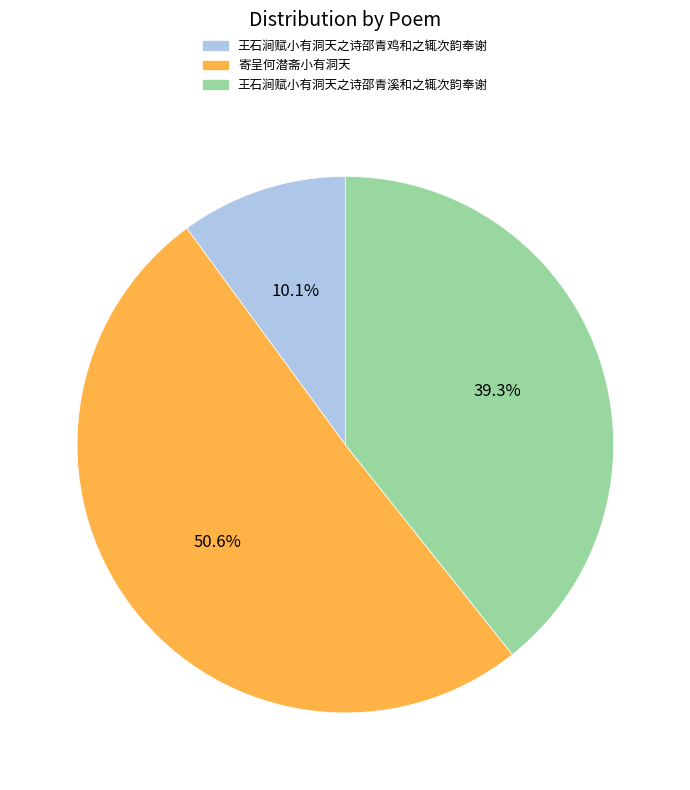

True or false: 王石涧赋小有洞天之诗邵青鸡和之辄次韵奉谢 accounts for 4% of the total.

False